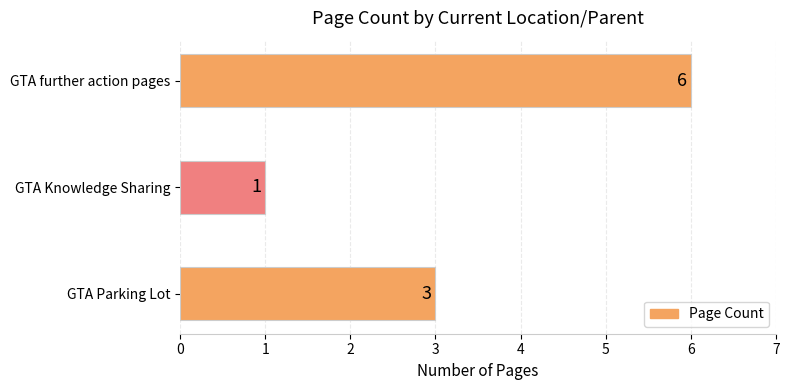

How many bars are there in total?

3